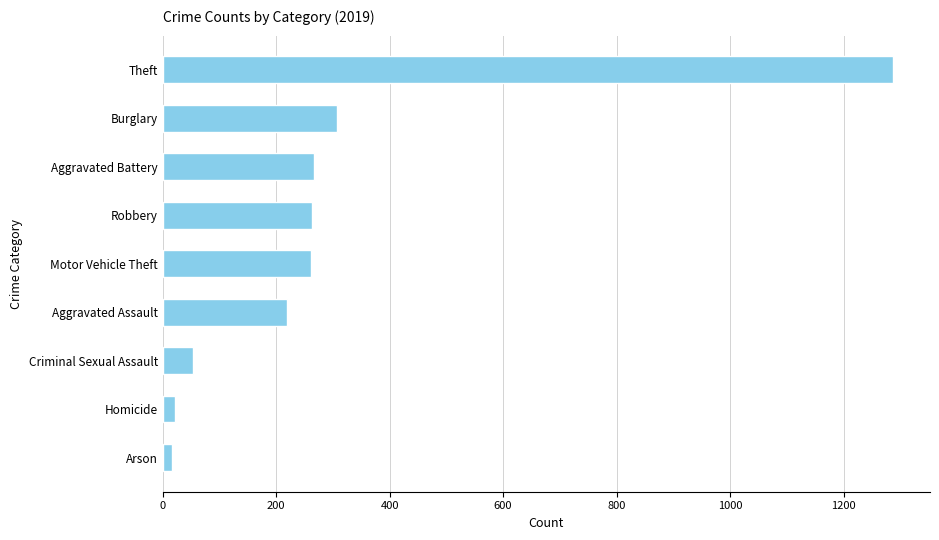

Between Theft and Burglary, which is larger?

Theft